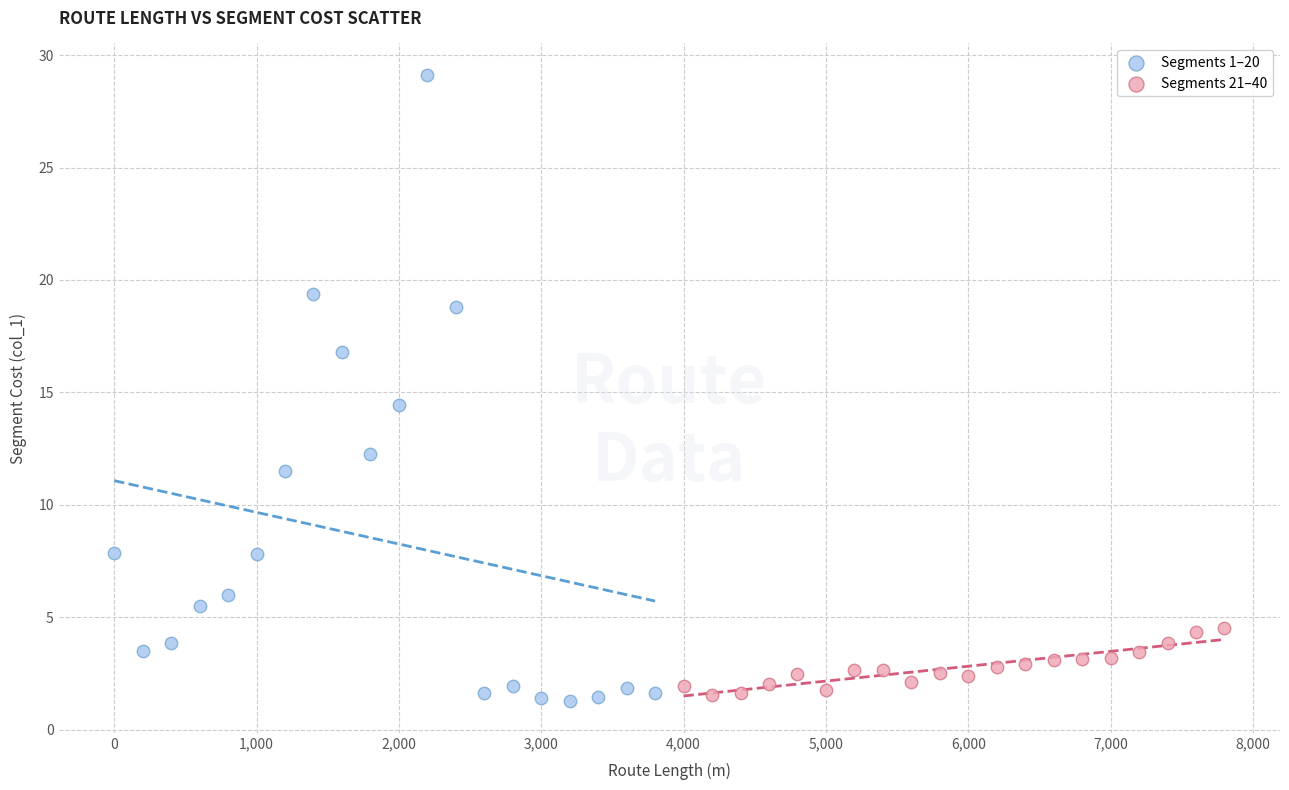

Which series contains the highest Y value?

Segments 1–20